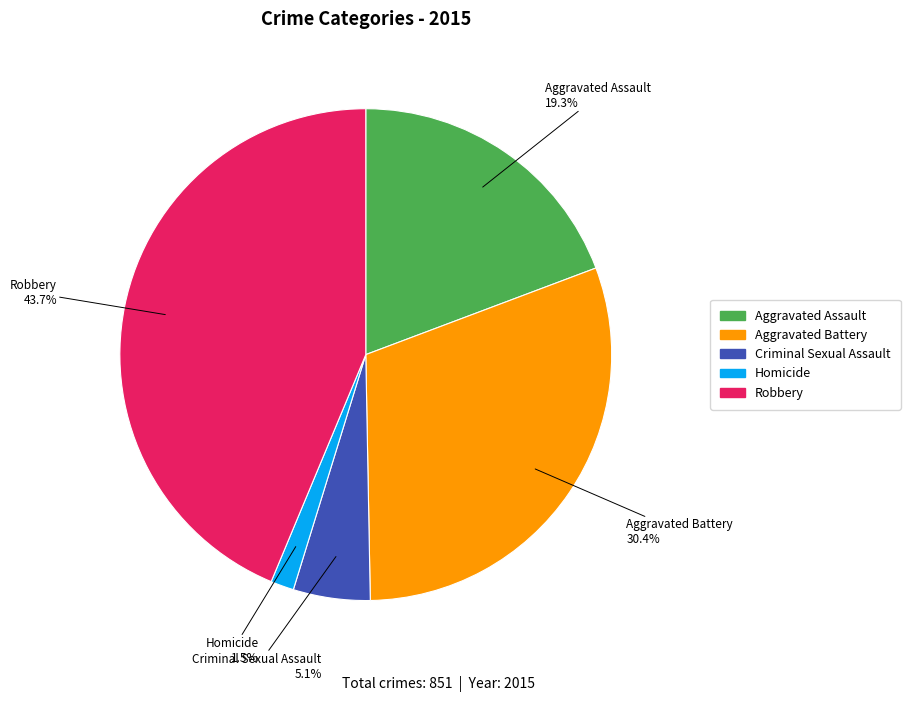

Which category has the smallest portion of the pie?

Homicide